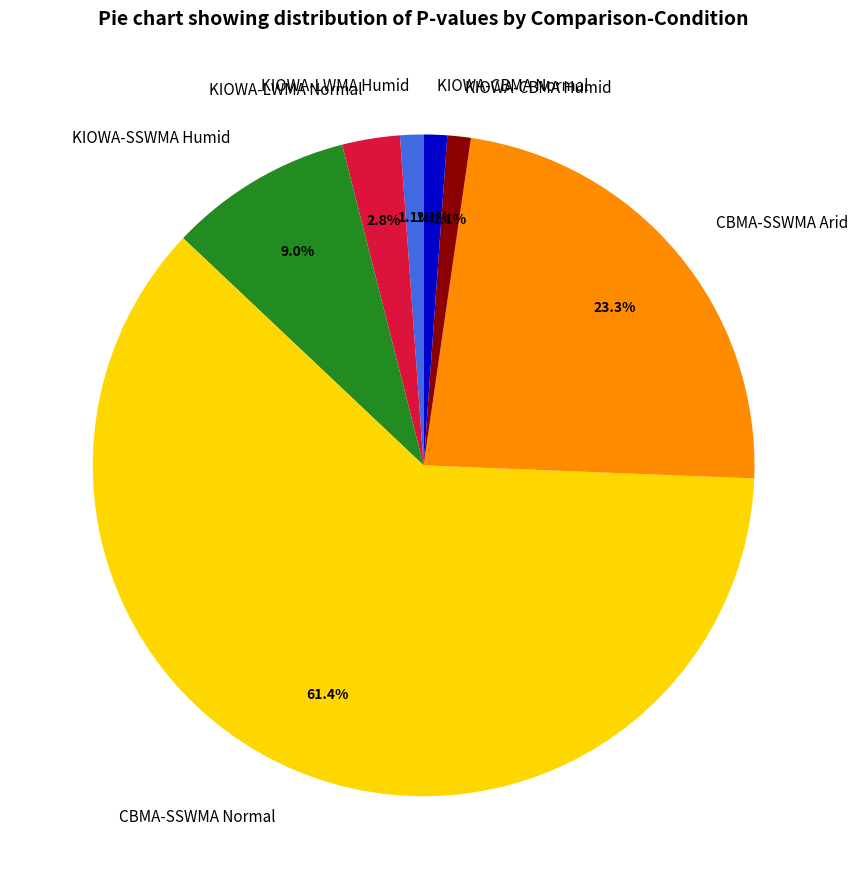

What percentage is NOT represented by KIOWA-LWMA Humid?

98.9%